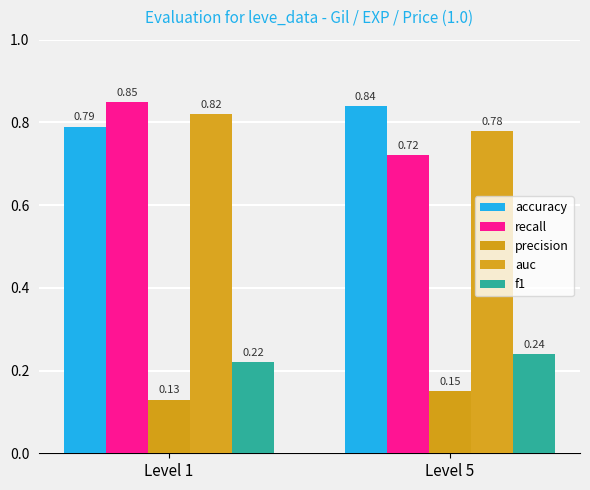

Which category has the lowest value across all series?

Level 1